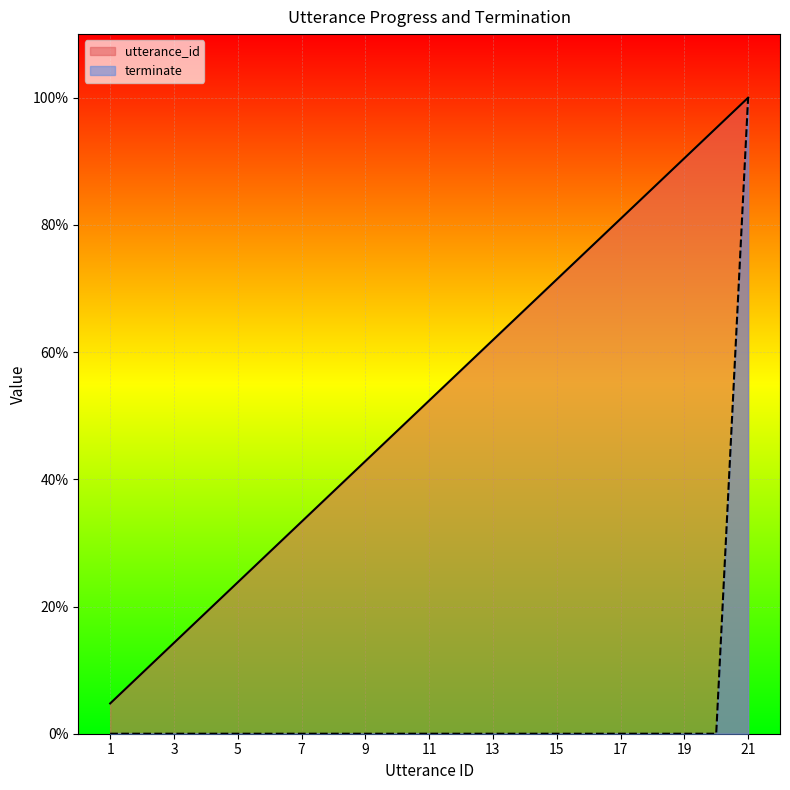

Reading left to right, extract all data points from this chart.

utterance_id: 1=1.0	2=1.9	3=2.9	4=3.8	5=4.8	6=5.7	7=6.7	8=7.6	9=8.6	10=9.5	11=10.5	12=11.4	13=12.4	14=13.3	15=14.3	16=15.2	17=16.2	18=17.1	19=18.1	20=19.0	21=20.0
terminate: 1=0.0	2=0.0	3=0.0	4=0.0	5=0.0	6=0.0	7=0.0	8=0.0	9=0.0	10=0.0	11=0.0	12=0.0	13=0.0	14=0.0	15=0.0	16=0.0	17=0.0	18=0.0	19=0.0	20=0.0	21=20.0